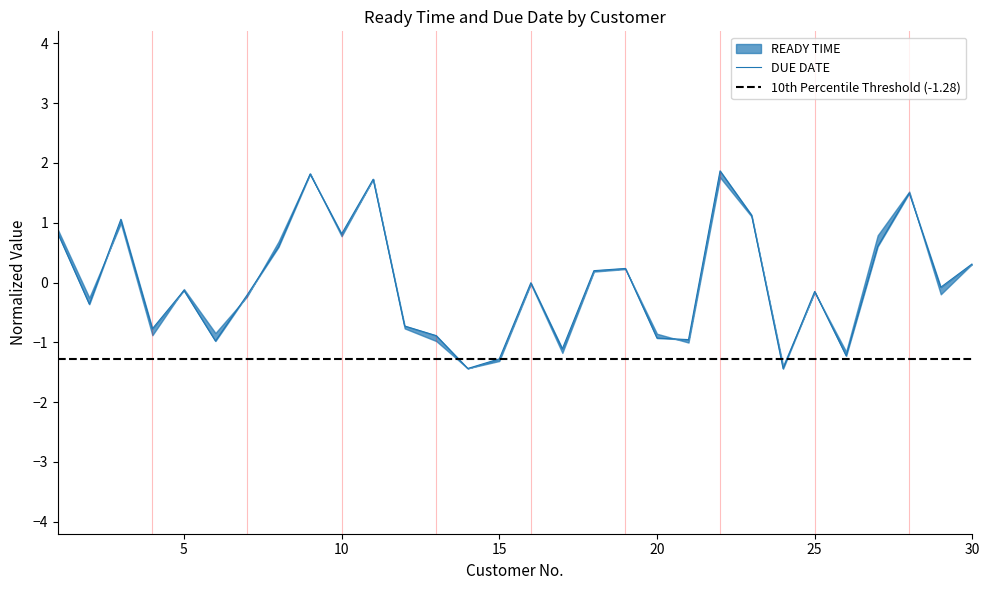

What is the change in value from 5 to 16?

+0.1